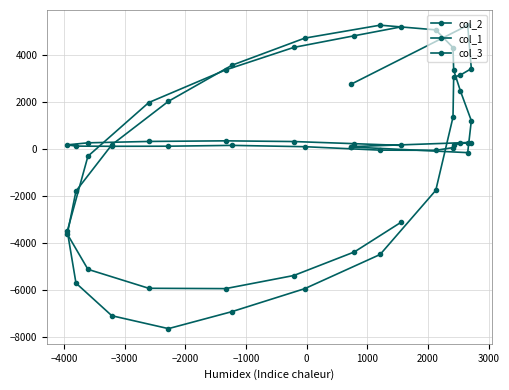

What is the value of the col_3 point at the 10th from the left?

161